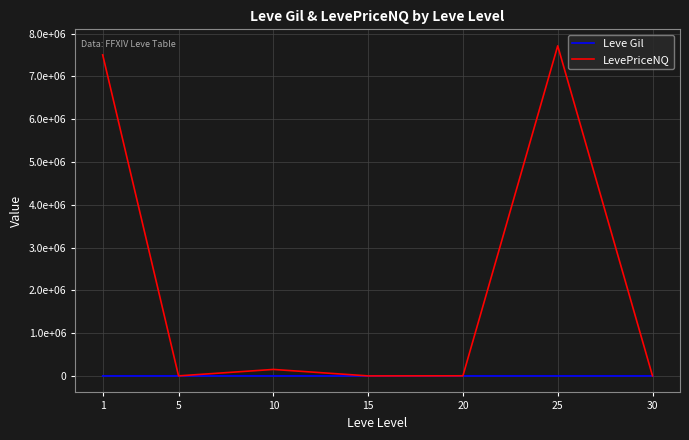

Reading left to right, what are all the values shown in this chart?

Leve Gil: 1=163.5	5=528.3	10=576.7	15=329.0	20=214.8	25=203.2	30=262.0
LevePriceNQ: 1=7502702.7	5=1204.8	10=151355.6	15=695.1	20=2482.0	25=7713910.3	30=509.8